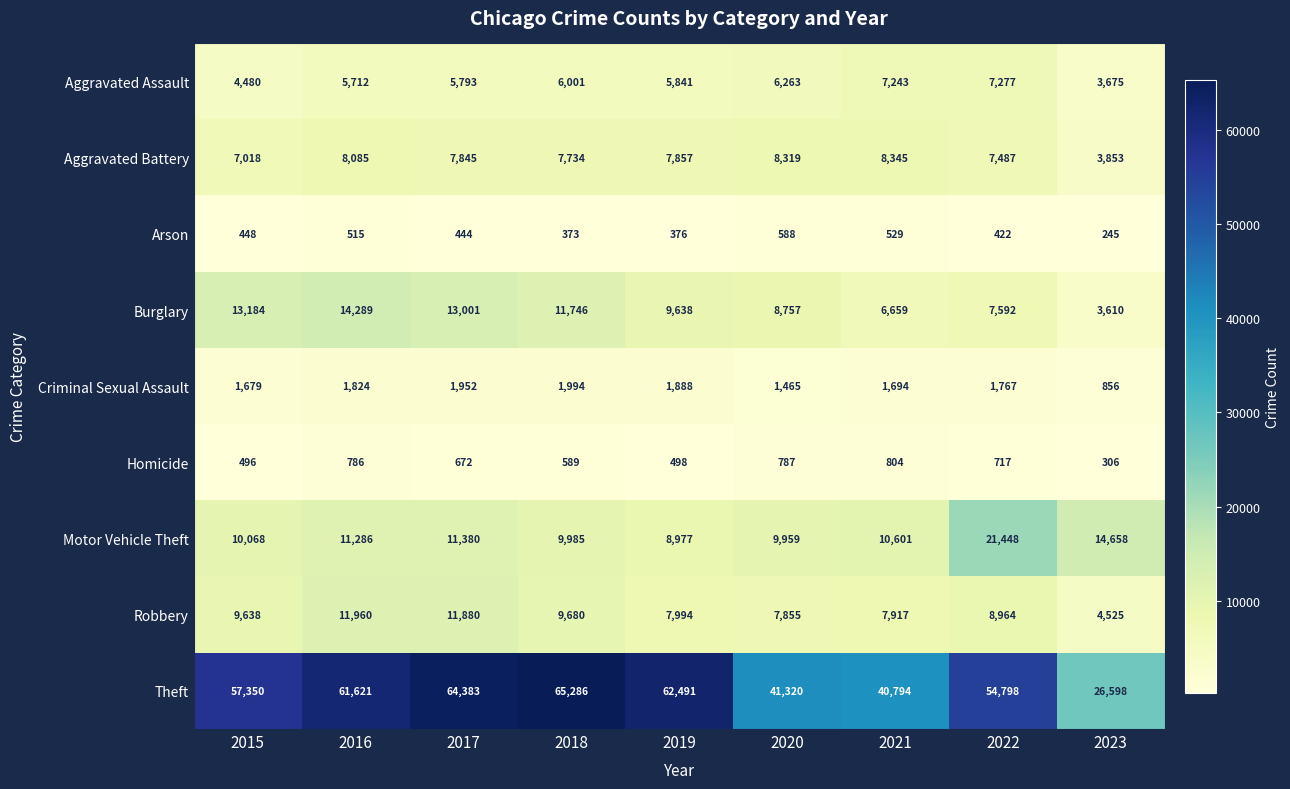

At which label does Aggravated Assault reach its peak?

2022